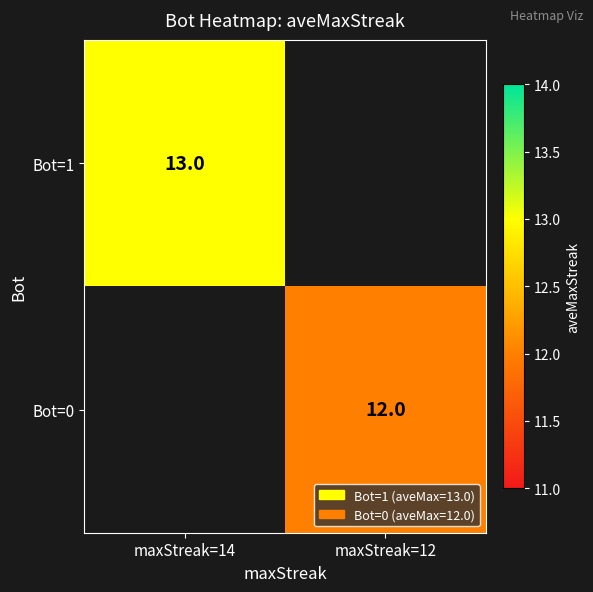

The value of Bot=1 at maxStreak=14 is 13. True or false?

True